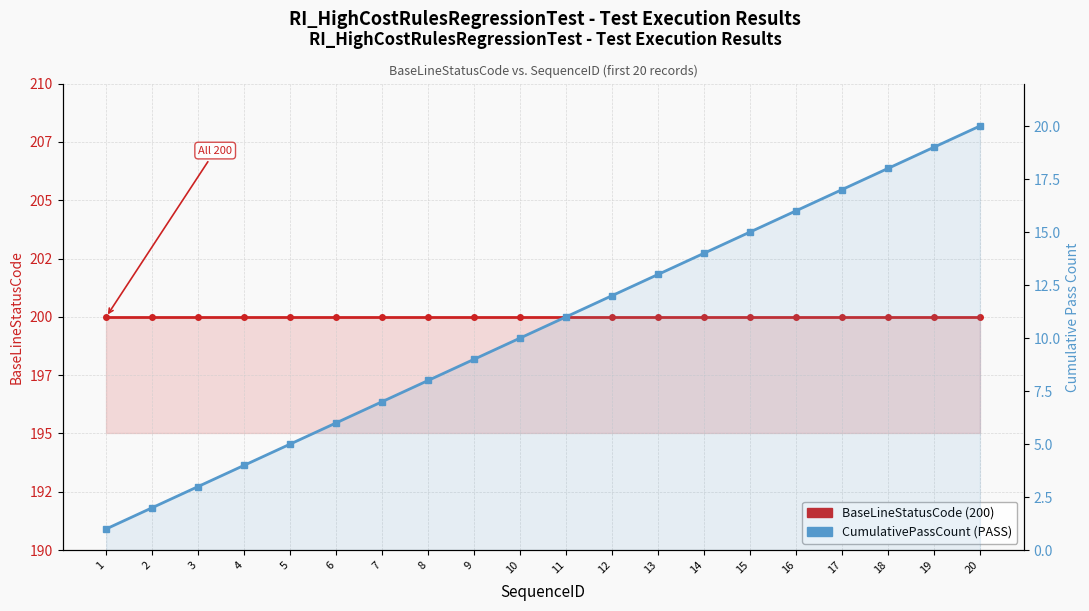

Count the number of data series in this chart.

2